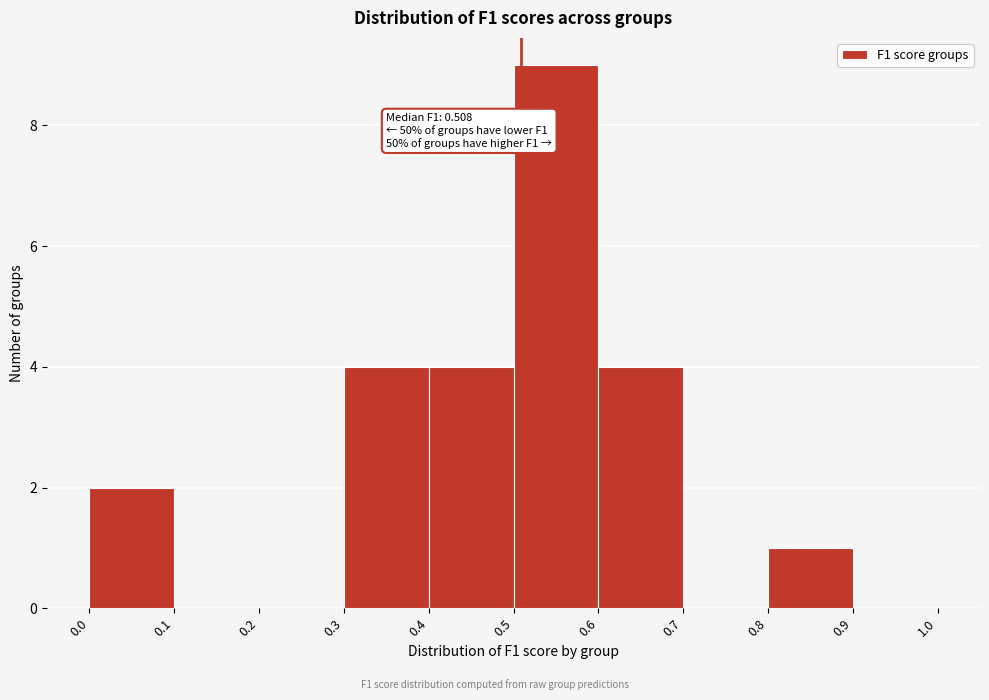

Which range on the x-axis has the tallest bar?

0.5 to 0.6